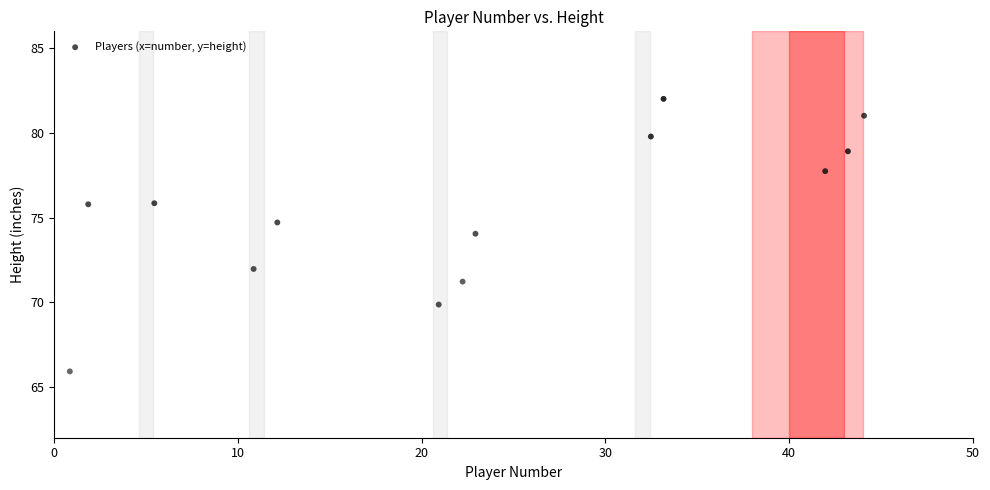

What is the range of X values (max minus min)?

43.2